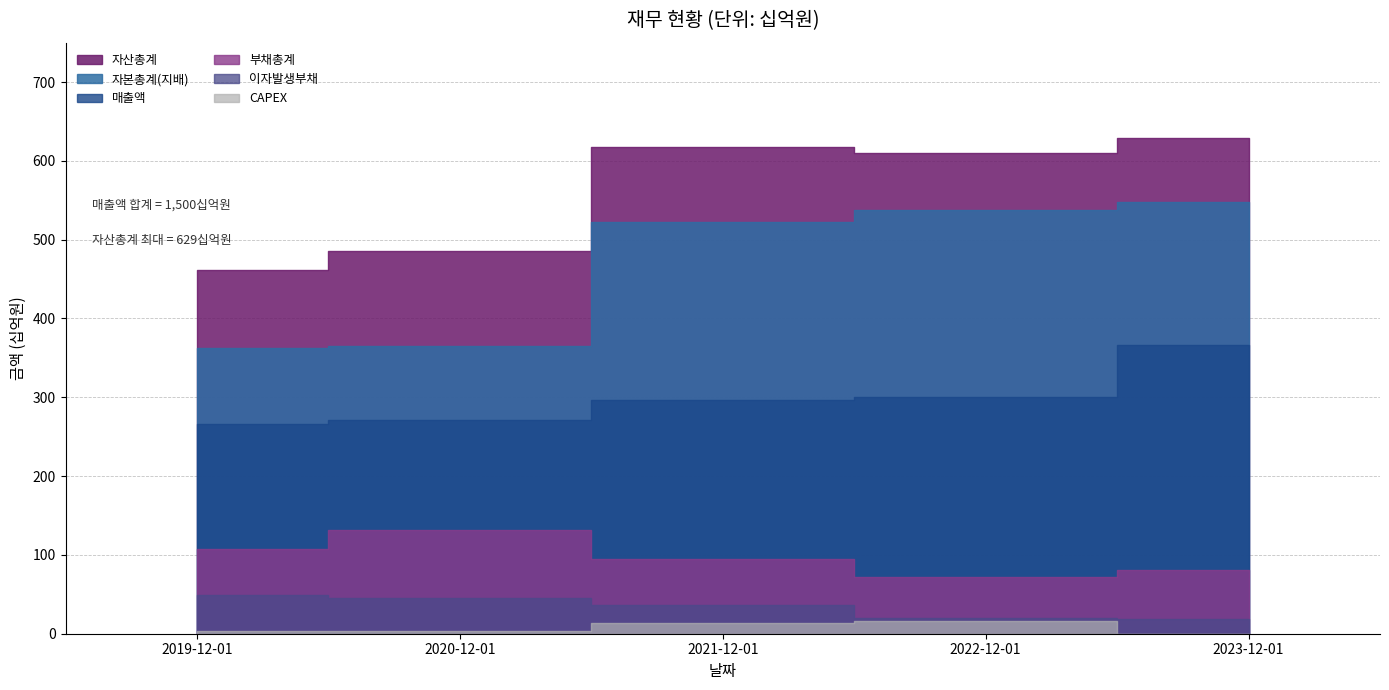

Reading left to right, extract all data points from this chart.

매출액: 2019-12-01=266	2020-12-01=271	2021-12-01=297	2022-12-01=300	2023-12-01=366
자산총계: 2019-12-01=462	2020-12-01=486	2021-12-01=617	2022-12-01=610	2023-12-01=629
부채총계: 2019-12-01=108	2020-12-01=131	2021-12-01=95	2022-12-01=72	2023-12-01=81
자본총계(지배): 2019-12-01=362	2020-12-01=365	2021-12-01=522	2022-12-01=538	2023-12-01=548
CAPEX: 2019-12-01=4	2020-12-01=3	2021-12-01=14	2022-12-01=16	2023-12-01=0
이자발생부채: 2019-12-01=49	2020-12-01=45	2021-12-01=36	2022-12-01=20	2023-12-01=19